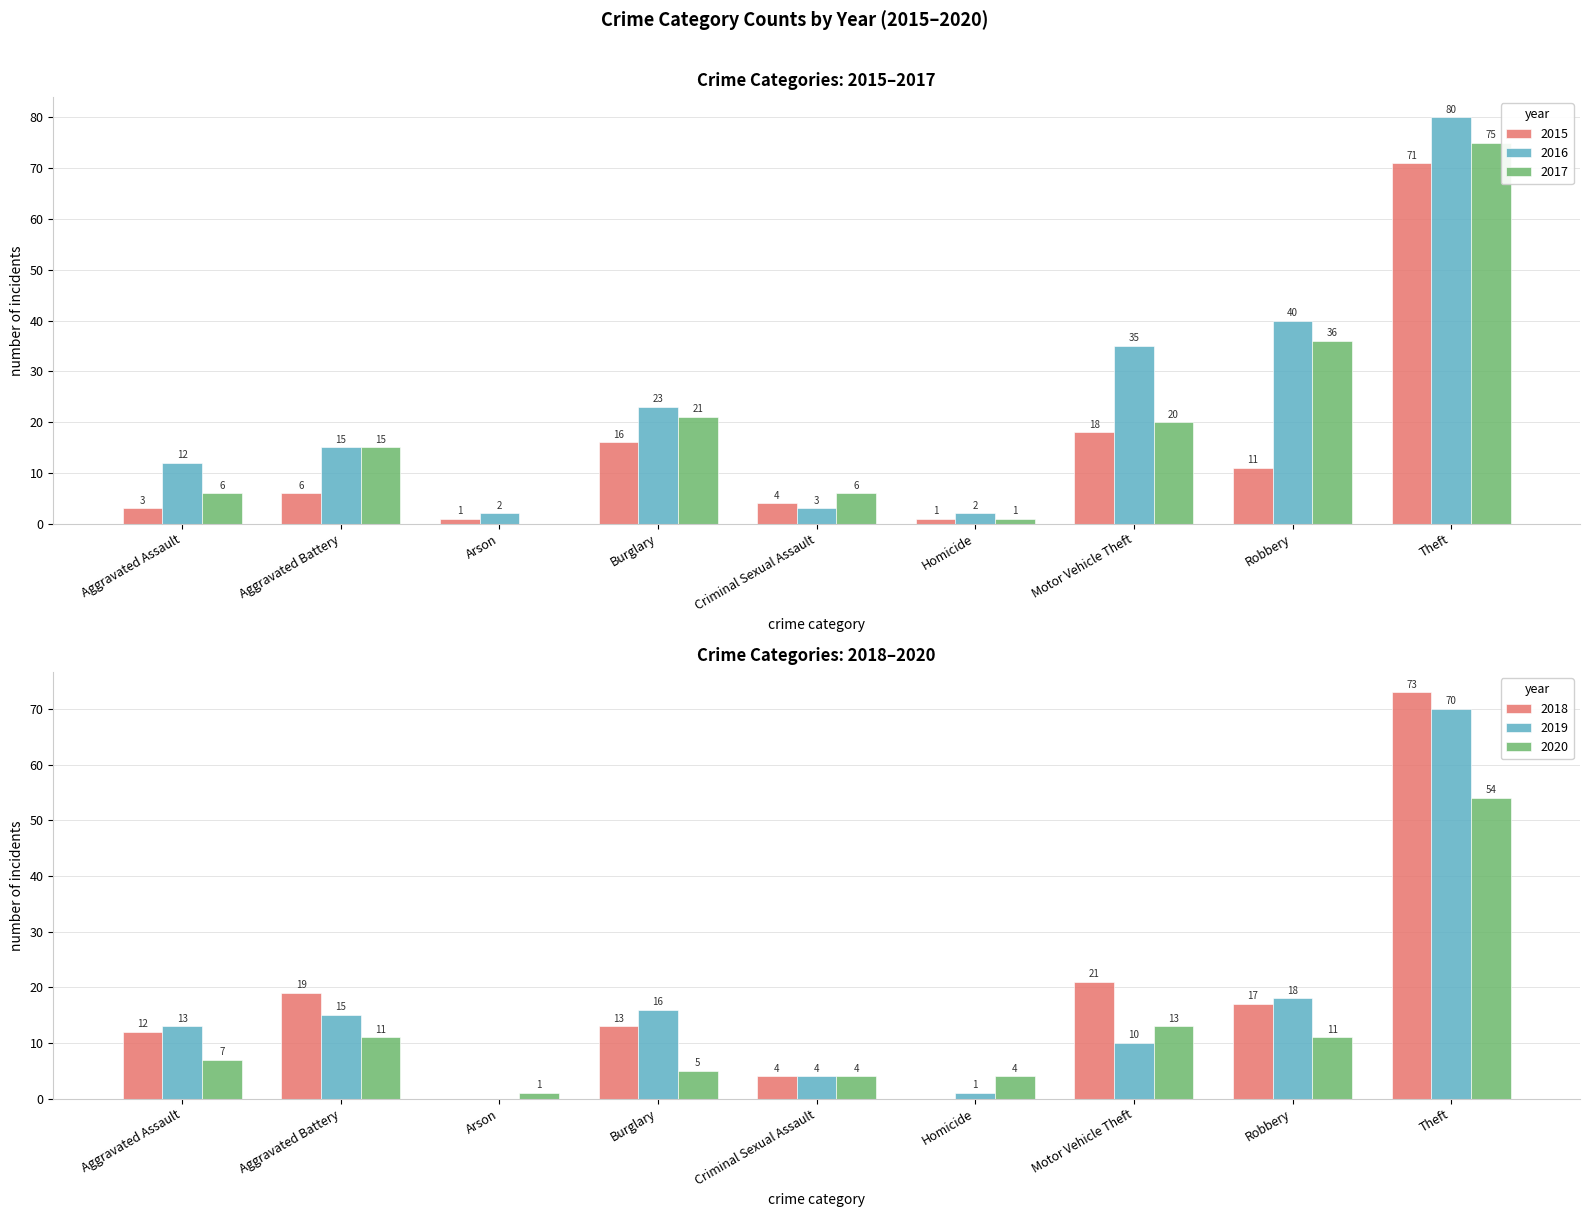

What is the label of the 4th bar from the left?

Burglary